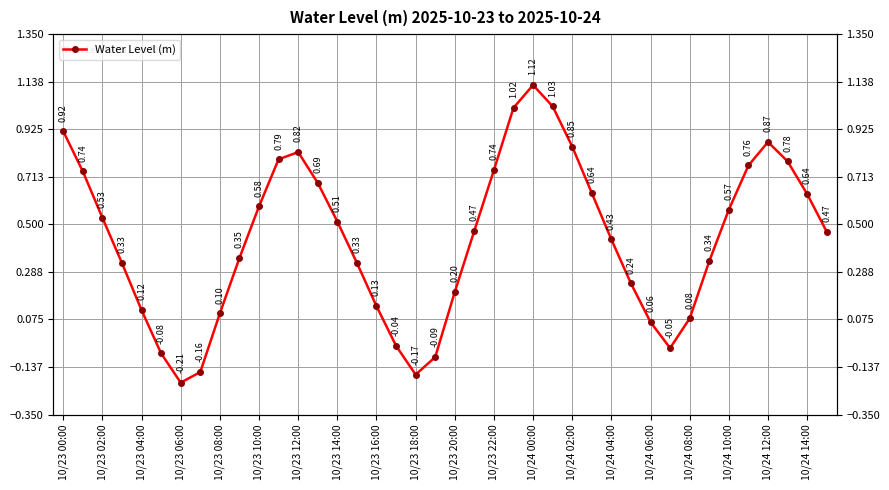

What is the smallest value displayed?

-0.2